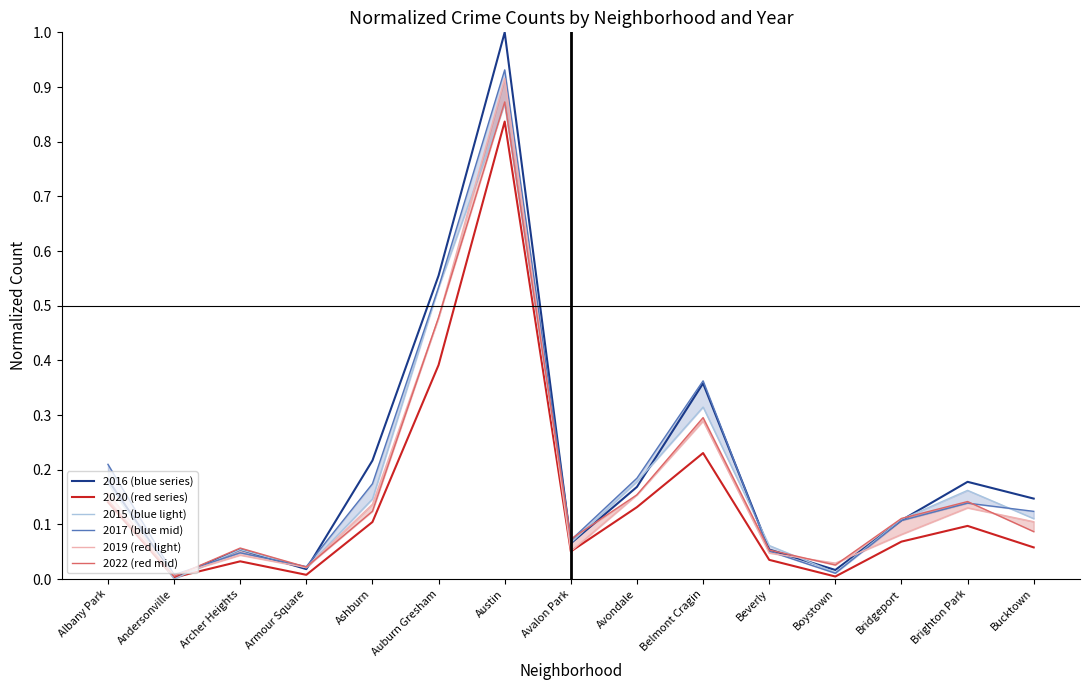

Is the value of 2020 (red series) at Boystown greater than the value of 2022 (red mid) at Avalon Park?

No